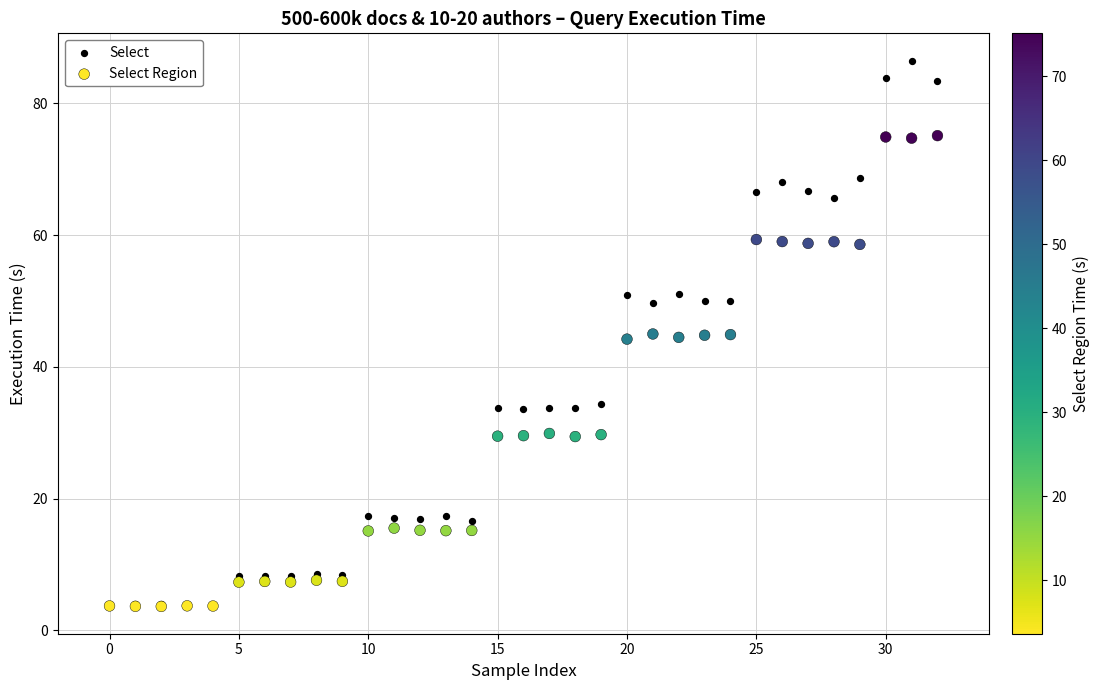

Which series has the widest spread of Y values?

Select